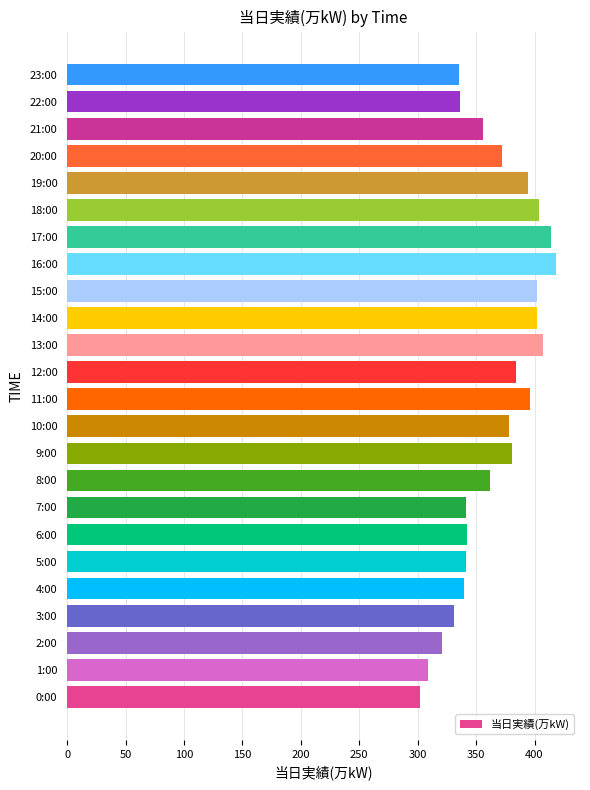

What is the difference between the values at 10:00 and 11:00?

18